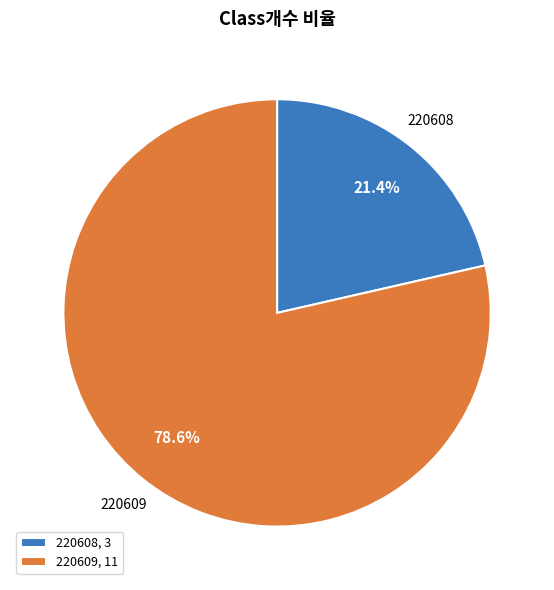

To the nearest percent, what is the average slice percentage?

50%